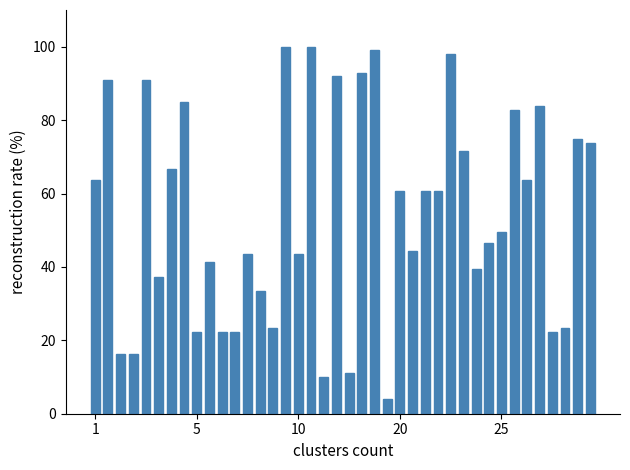

What is the difference between the maximum and minimum values?

96.0